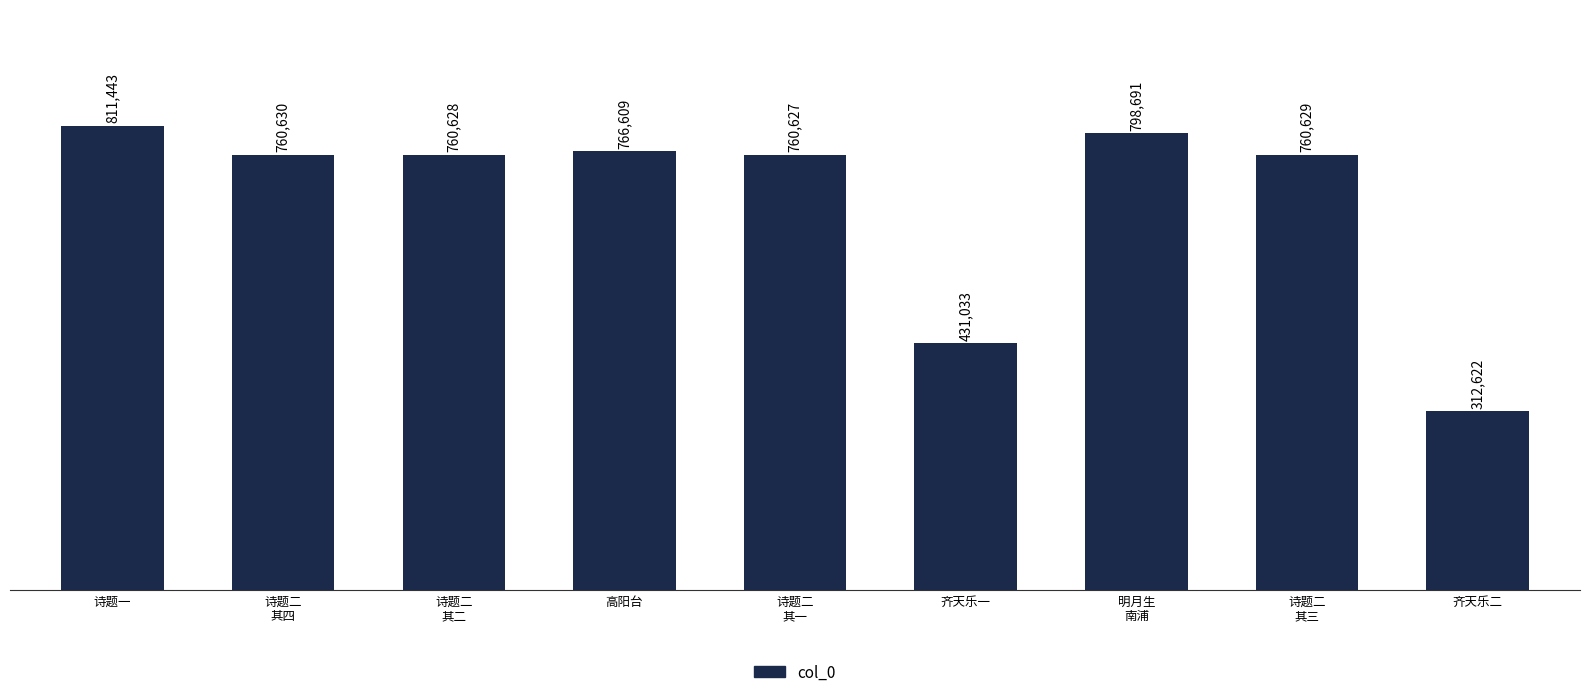

What is the value of the 2nd bar from the left?

760630